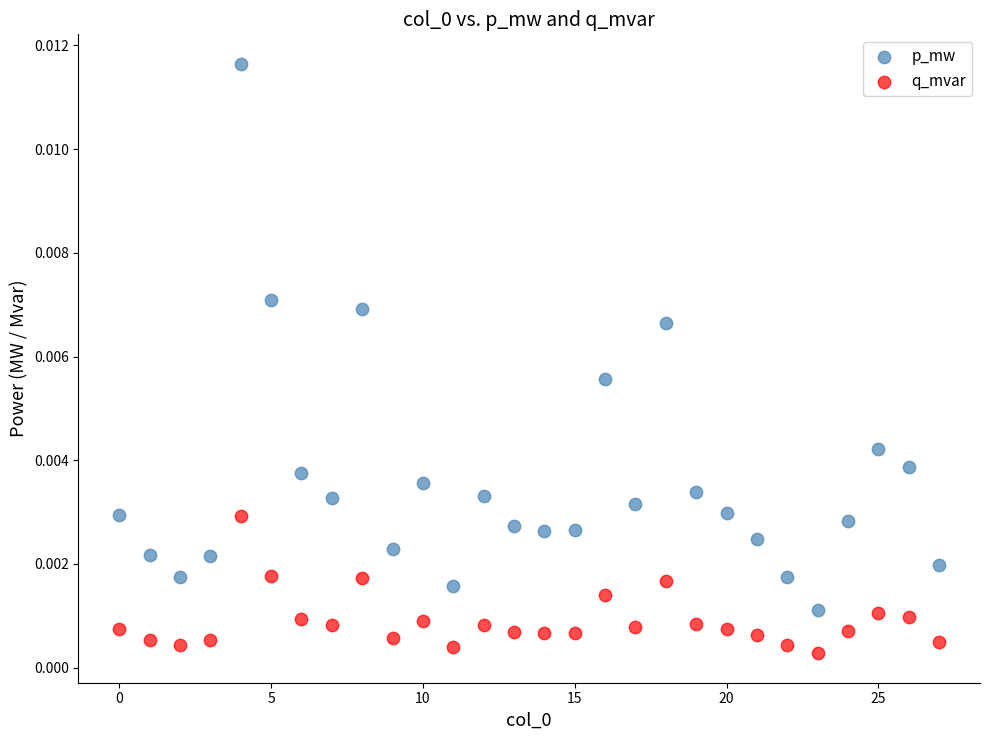

Which series reaches the minimum Y coordinate?

q_mvar